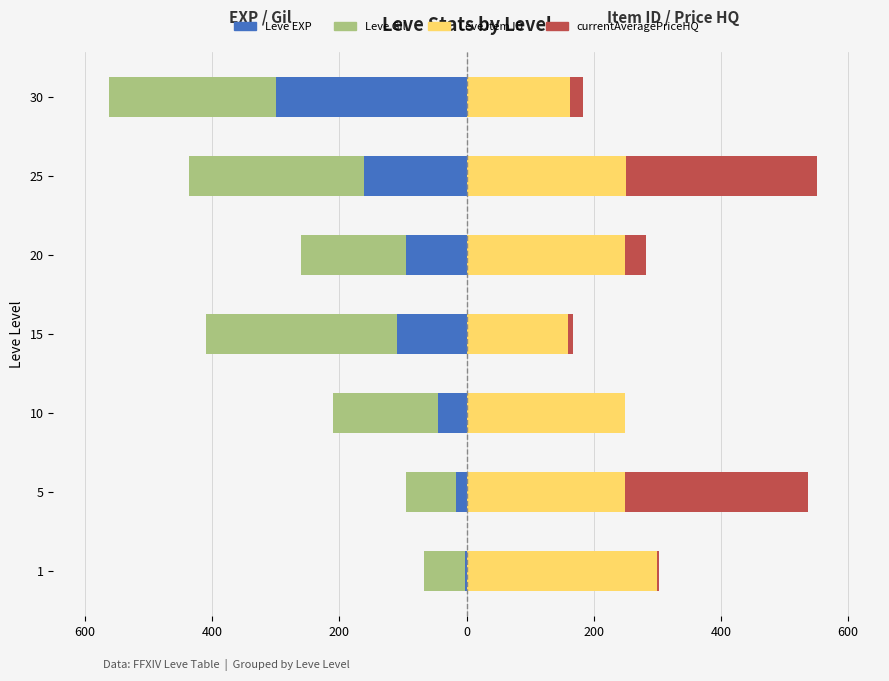

Are the bars horizontal?

Yes